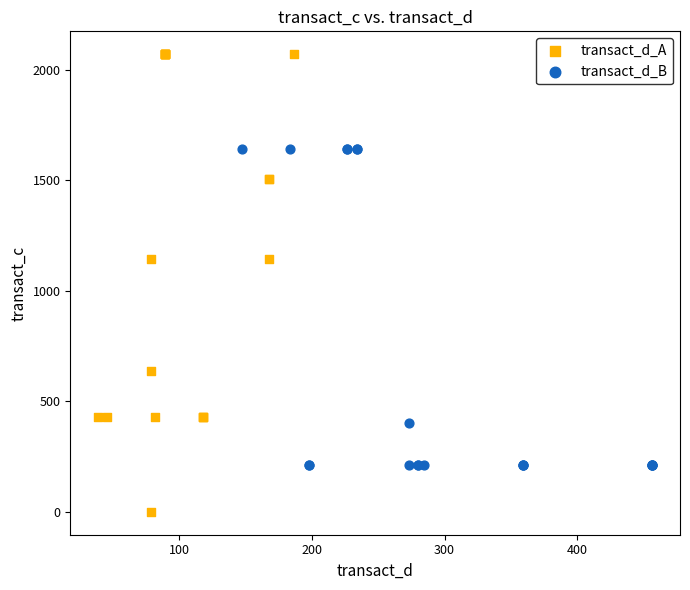

Which series has the largest Y range (max minus min)?

transact_d_A